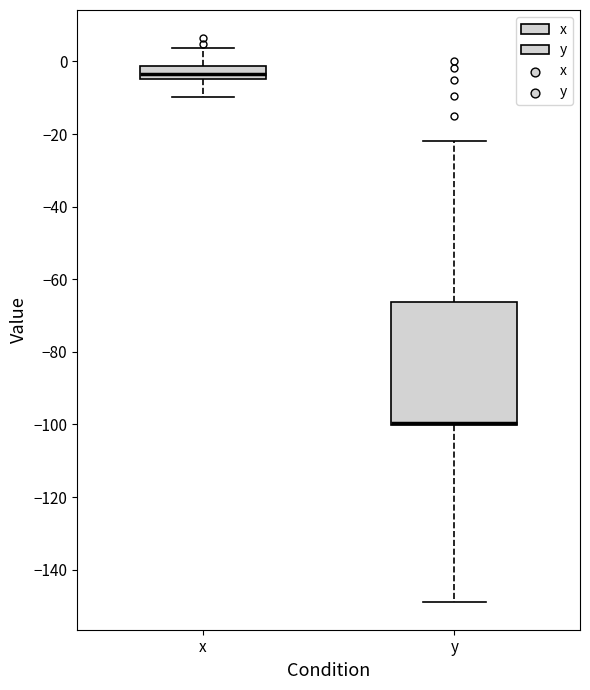

Reading left to right, transcribe this box plot: for each box, give where its median line is, the range the box spans, and where its two whiskers end, as read against the y-axis. The values are not printed on the chart, so give them approximately, as read against the axis.

x: median -4 (inside the box), box -4 to -2, whiskers -10 to 4
y: median -100 (just above the box's lower edge), box -100 to -66, whiskers -148 to -22